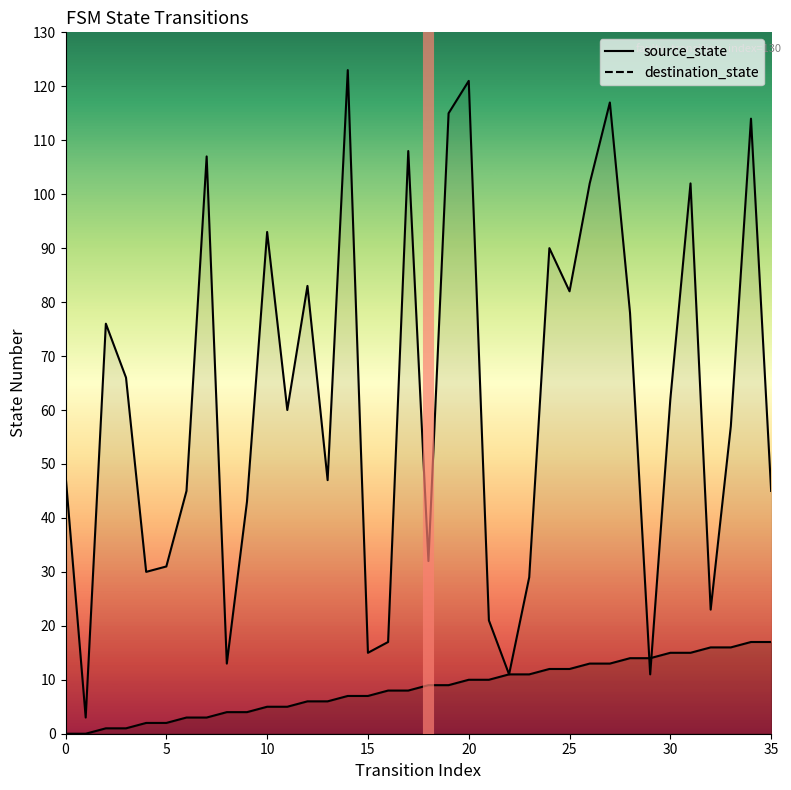

In destination_state, how many points are higher than both neighbors (excluding endpoints)?

11